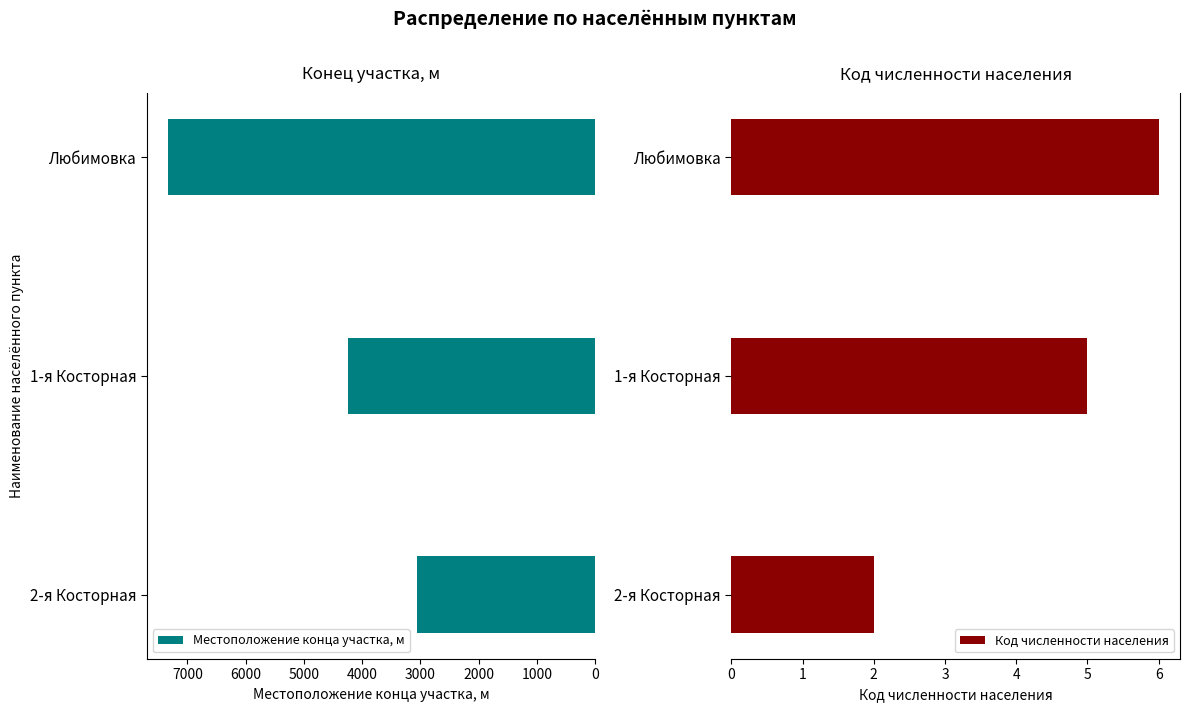

Rank the categories by Код численности населения value from lowest to highest.

2-я Косторная, 1-я Косторная, Любимовка